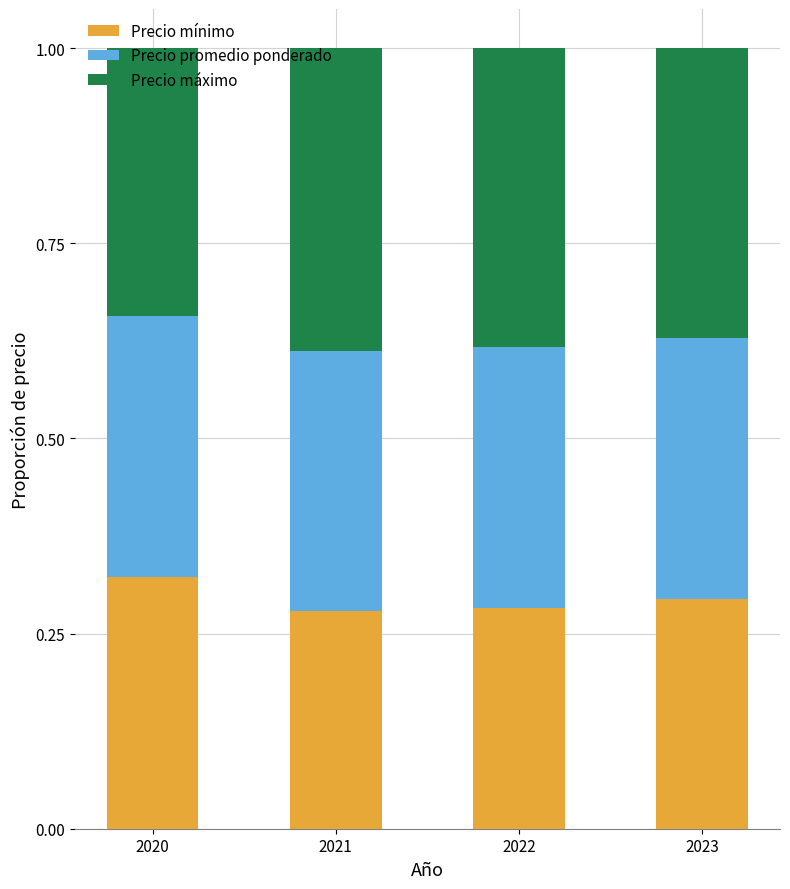

Count the Precio mínimo values in the range 0 to 1.

4